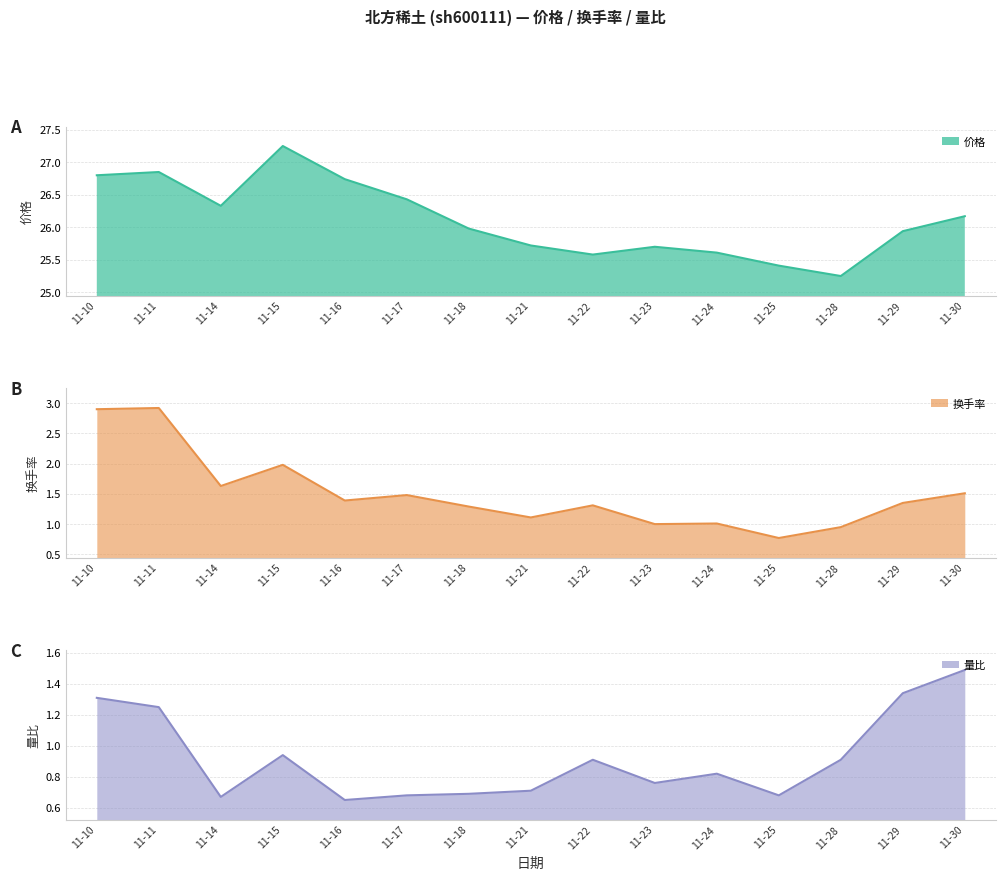

Is it true that 价格 equals 26.8 at 11-10?

True